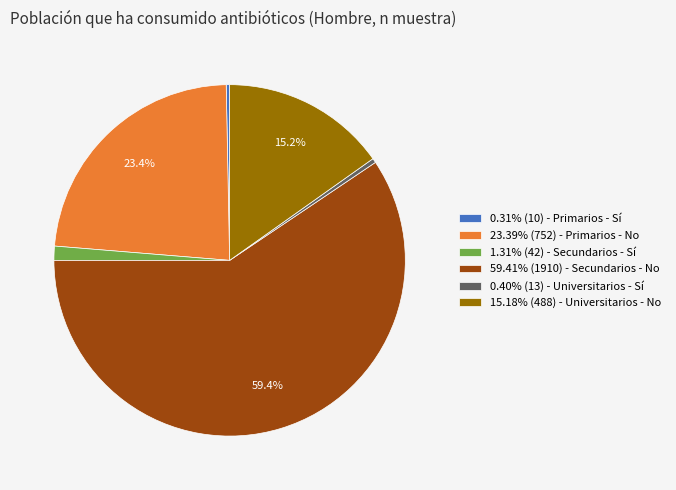

Does 1.31% (42) - Secundarios - Sí represent more than half of the total?

No